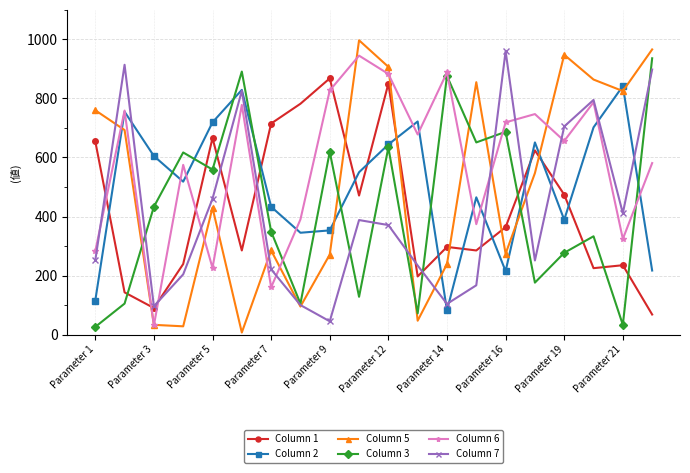

What is the greatest value displayed?

997